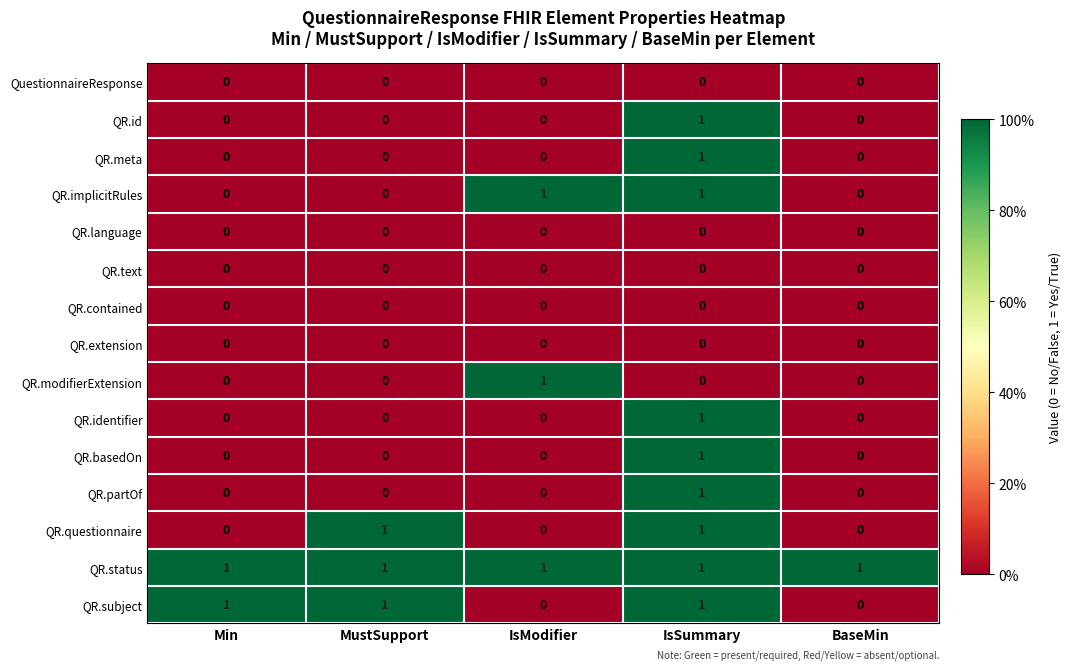

Between Min and MustSupport, which series saw the biggest shift?

QR.questionnaire